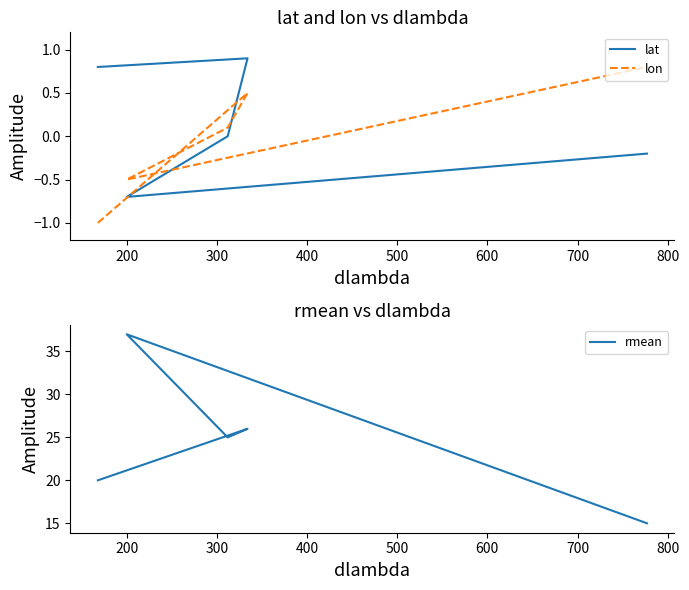

Reading left to right, transcribe all the data shown in this chart.

lat: 0.8	0.9	0.0	-0.7	-0.2
lon: -1.0	0.5	0.1	-0.5	0.8
rmean: 20.0	26.0	25.0	37.0	15.0